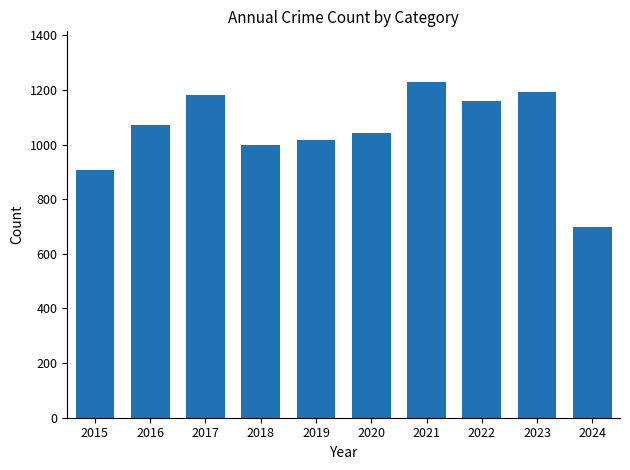

Where is the data nearest to the value 963?

2018